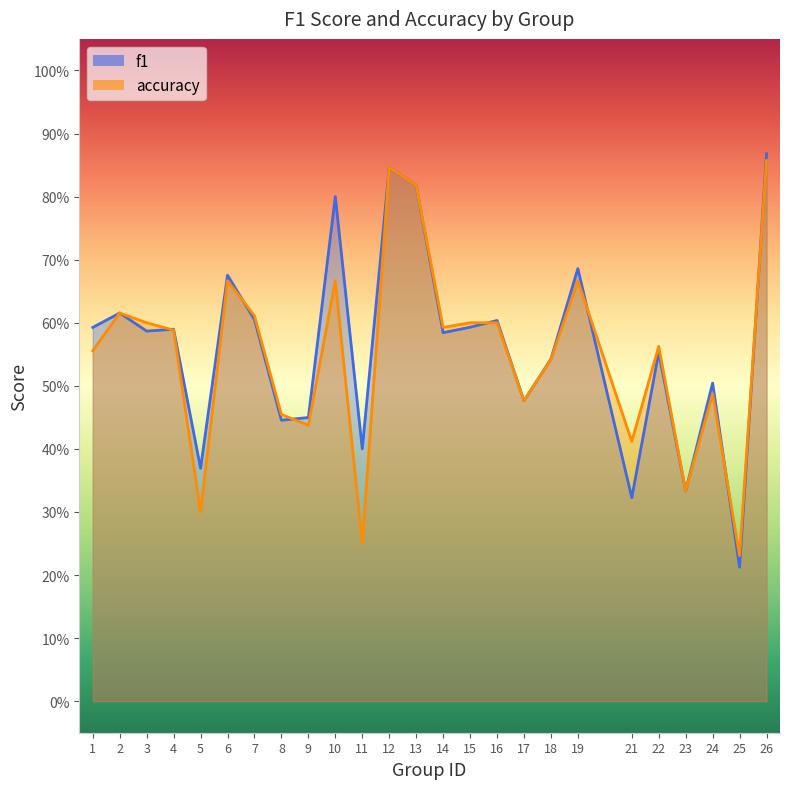

Reading right to left, what are all the values shown in this chart?

f1: 0.9	0.2	0.5	0.3	0.6	0.3	0.7	0.5	0.5	0.6	0.6	0.6	0.8	0.8	0.4	0.8	0.4	0.4	0.6	0.7	0.4	0.6	0.6	0.6	0.6
accuracy: 0.9	0.2	0.5	0.3	0.6	0.4	0.7	0.5	0.5	0.6	0.6	0.6	0.8	0.8	0.2	0.7	0.4	0.5	0.6	0.7	0.3	0.6	0.6	0.6	0.6